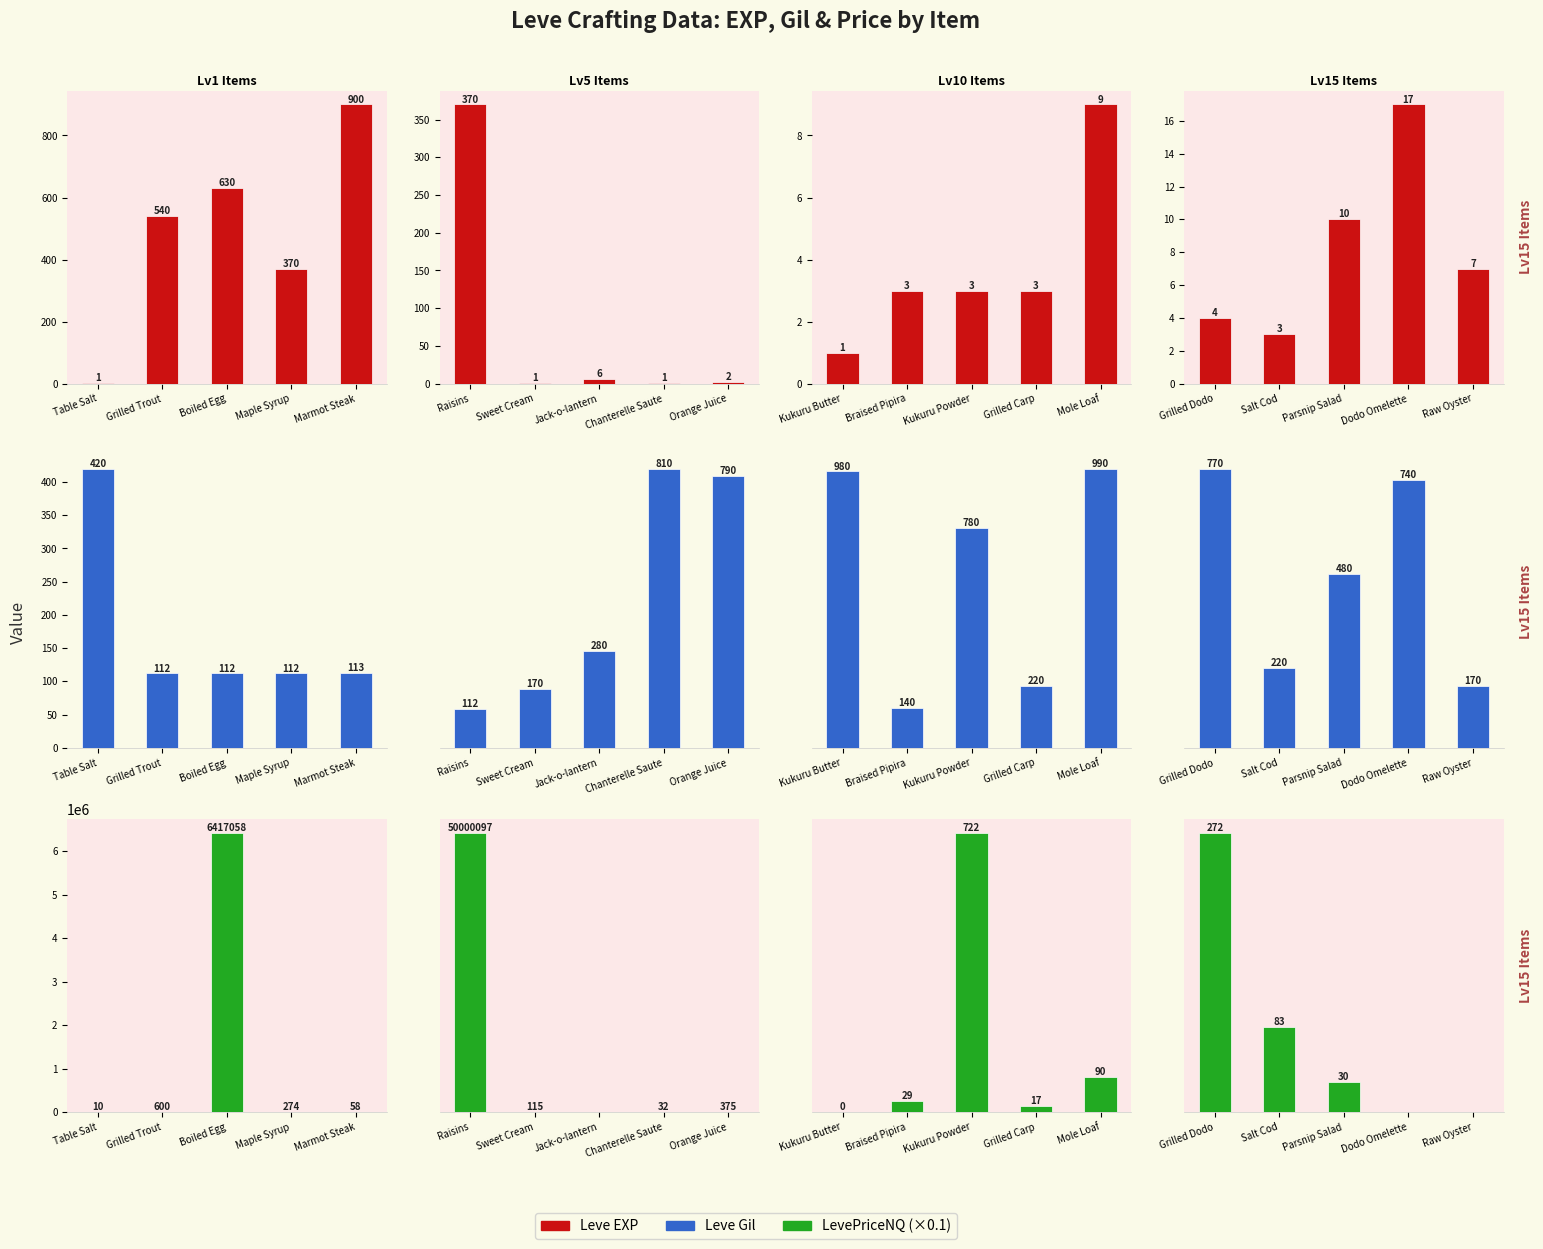

Reading right to left, what are all the values shown in this chart?

Leve EXP: 7.0	17.0	10.0	3.0	4.0
Leve Gil: 170.0	740.0	480.0	220.0	770.0
LevePriceNQ (×0.1): 0.0	0.0	29.7	83.0	271.7